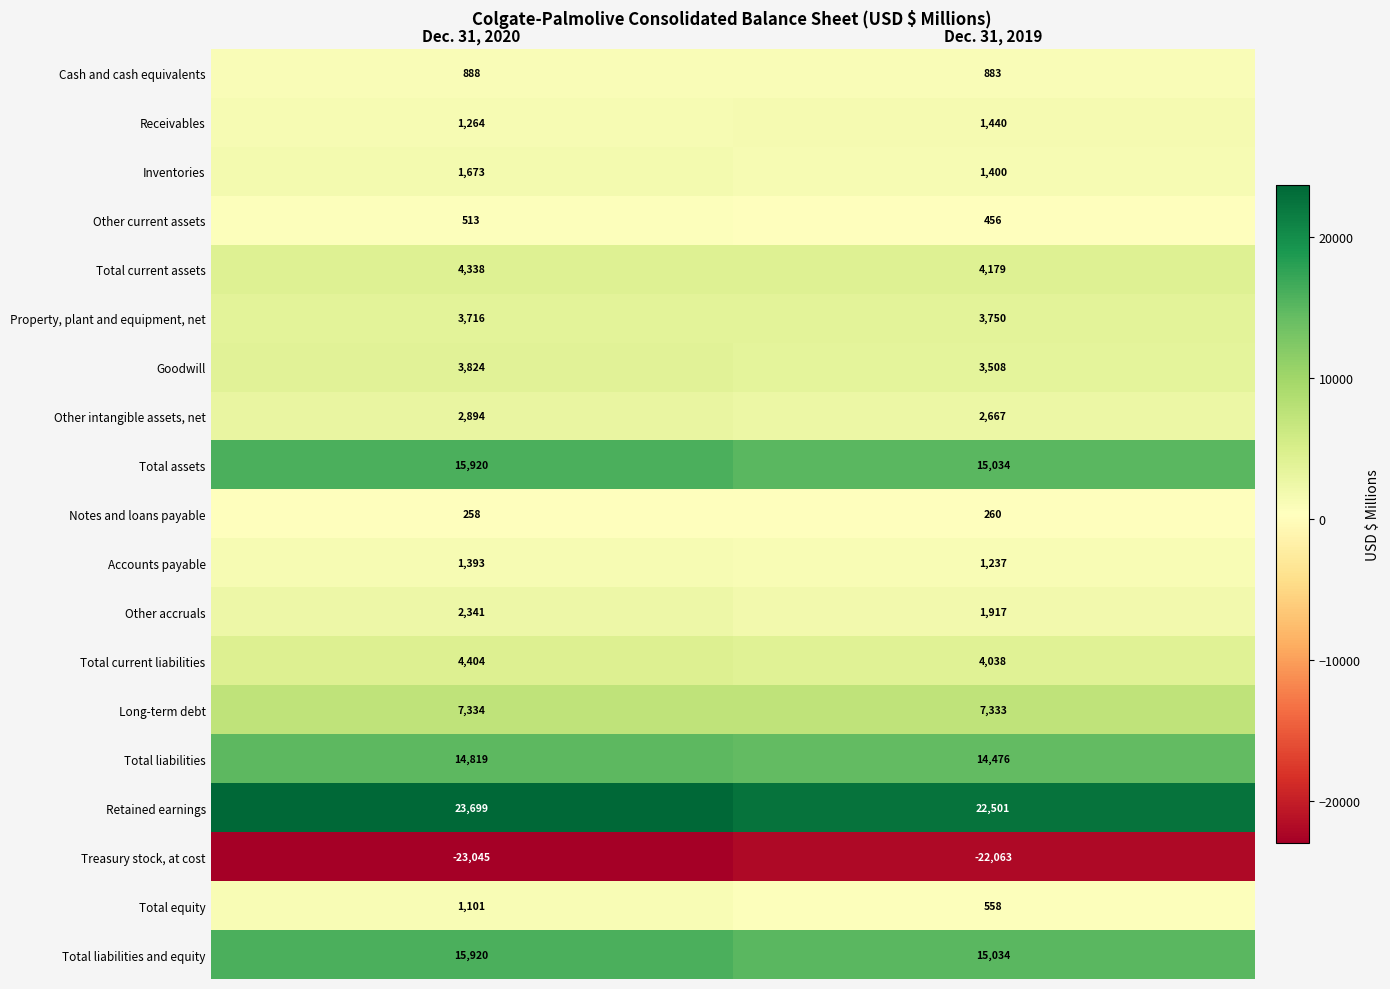

What is the sum of all Total current assets values?

8517